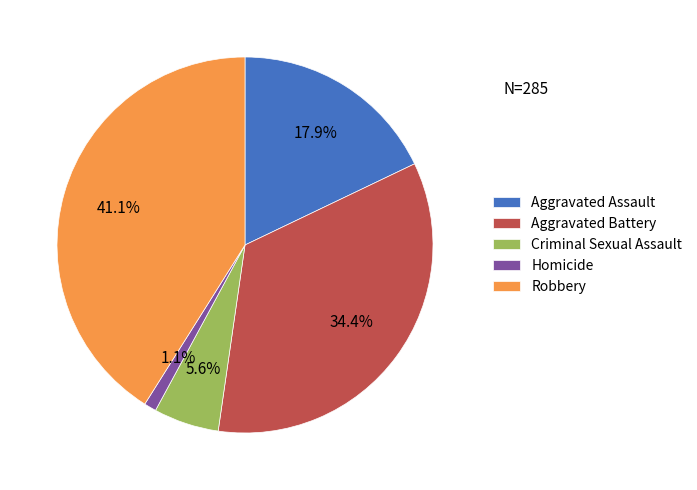

Is there any slice that represents more than half of the pie?

No